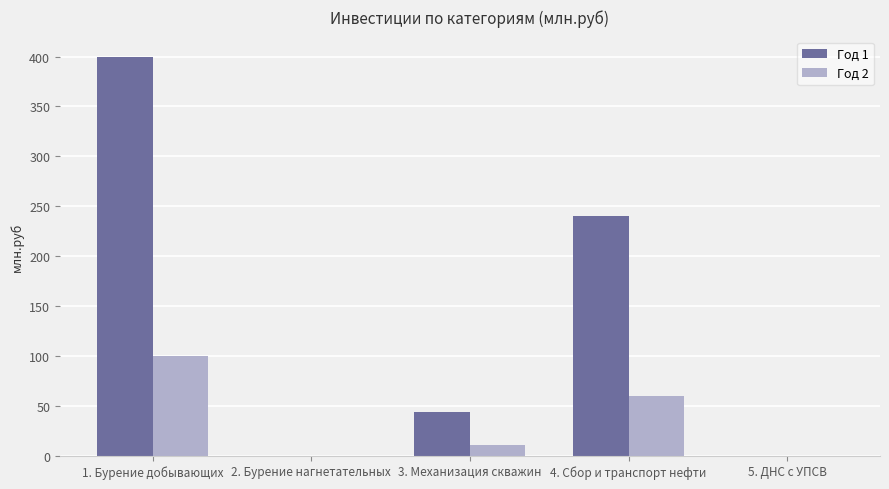

Where does the Год 2 series first go above 10?

1. Бурение добывающих